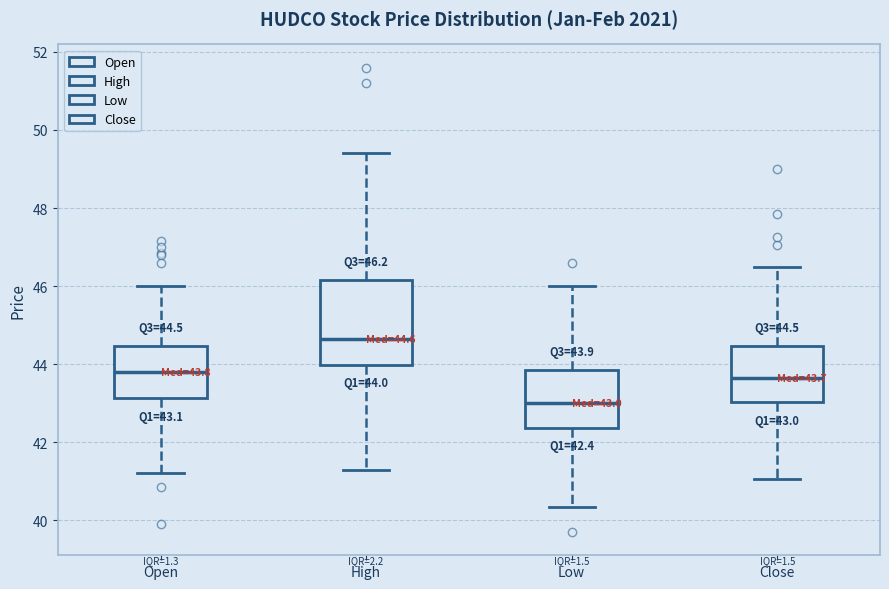

Comparing the boxes themselves (not the whiskers), which one is the tallest?

High